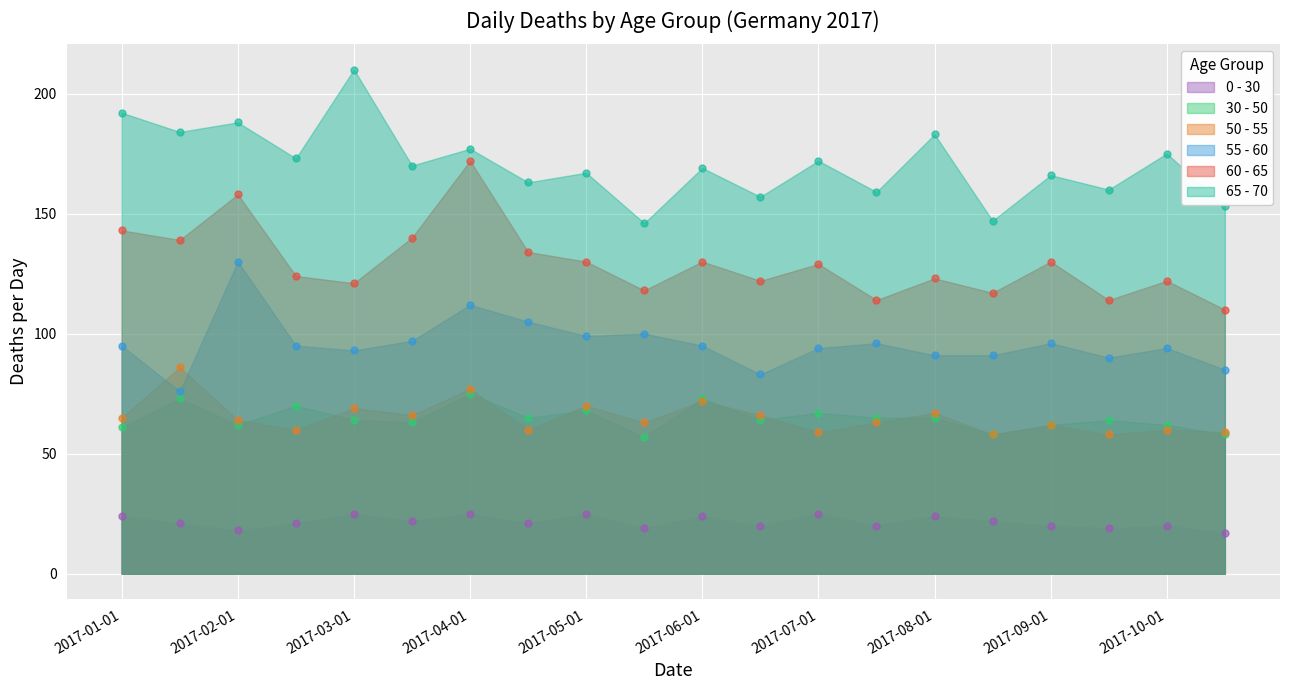

Which series contains the highest Y value?

65 - 70